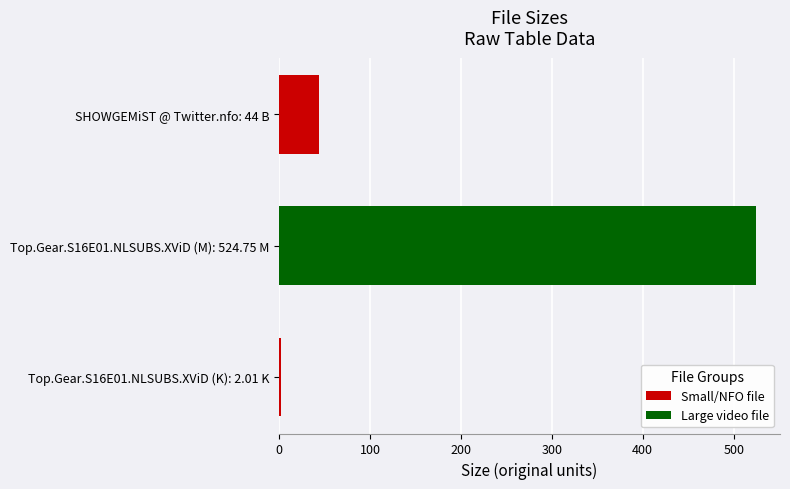

The chart shows a value of 720.2 at Top.Gear.S16E01.NLSUBS.XViD (M): 524.75 M. True or false?

False